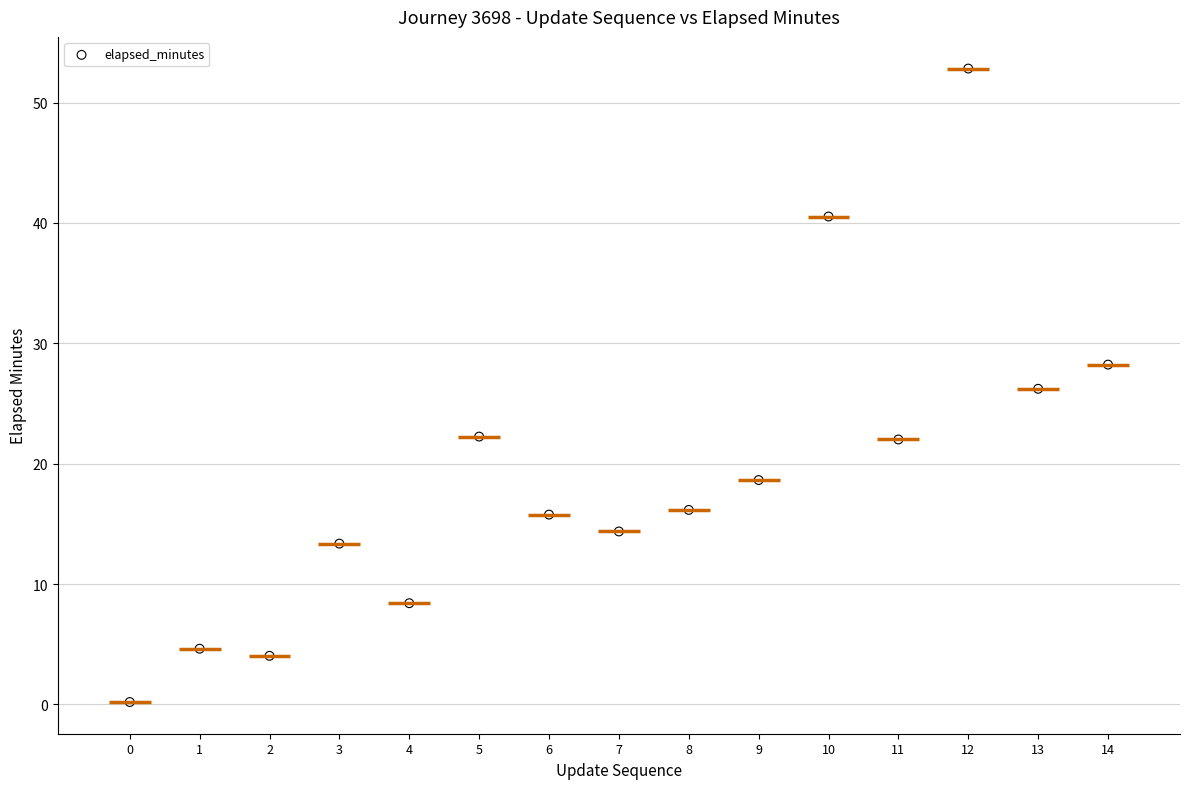

What is the range of Y values (max minus min)?

52.6